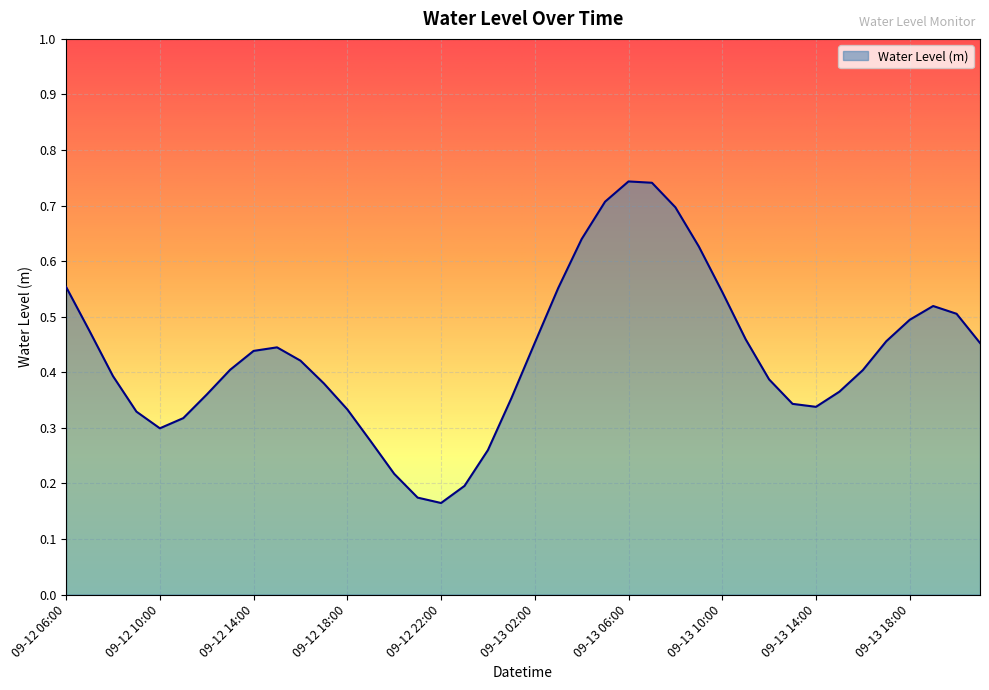

How many lines are shown in the chart?

1